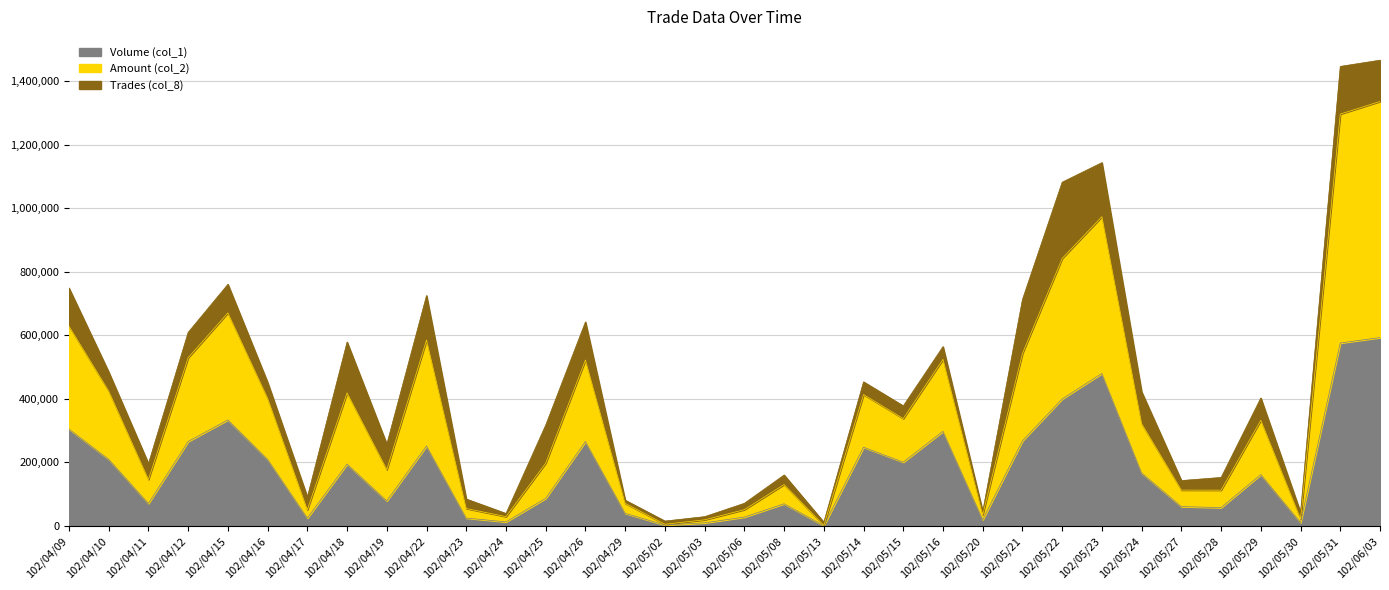

How many lines are shown in the chart?

3